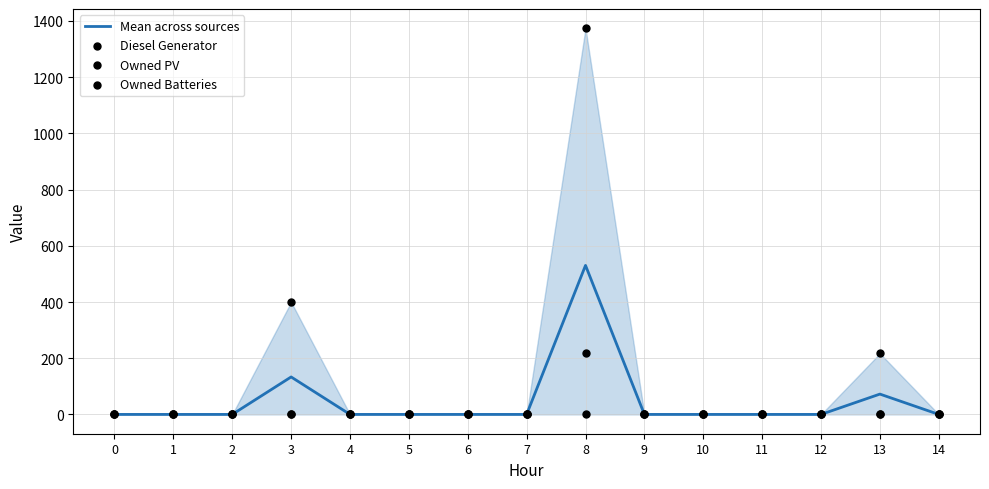

At how many categories does at least one series exceed 1347?

1